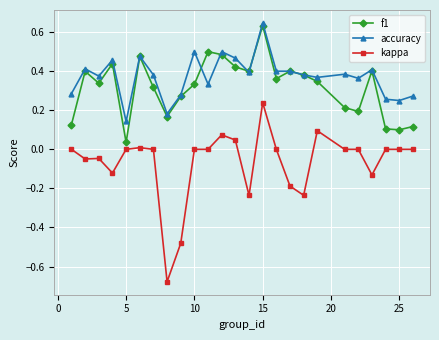

True or false: kappa and accuracy intersect in this chart.

False